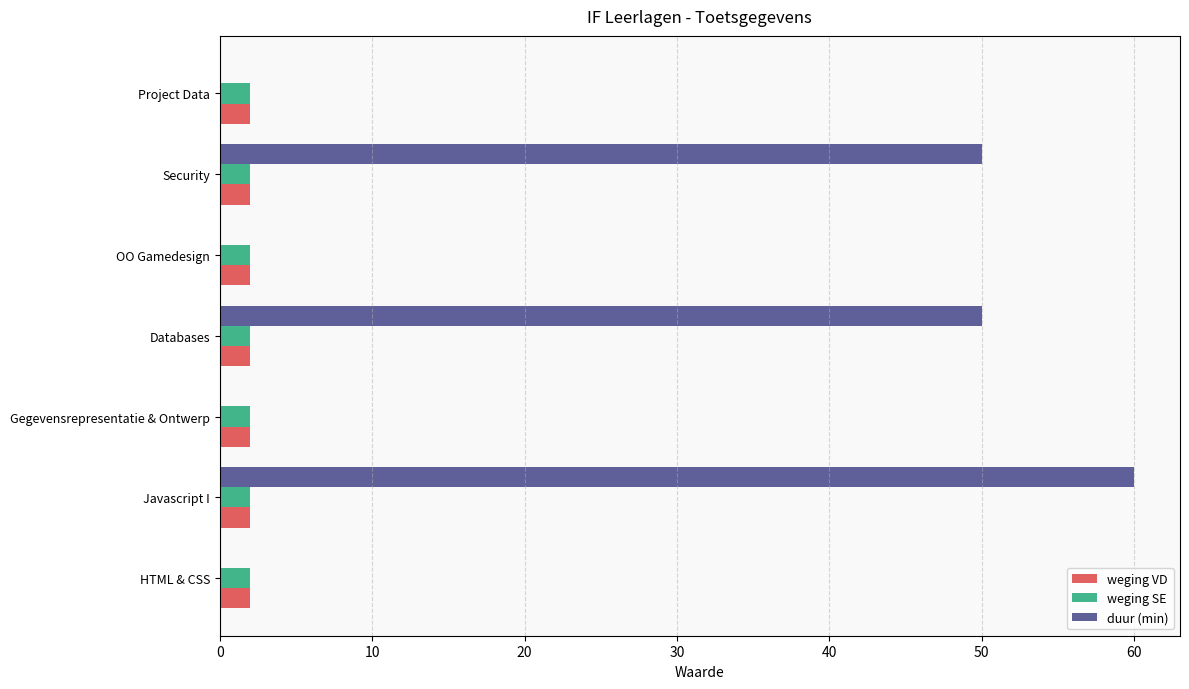

Between Javascript I and Security, which series saw the biggest shift?

duur (min)